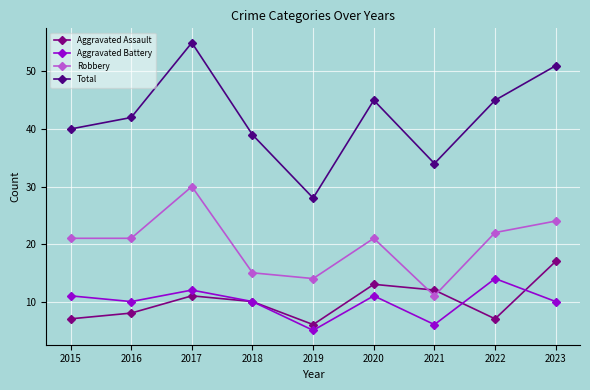

True or false: Aggravated Battery has a value of 6 at 2021.

True